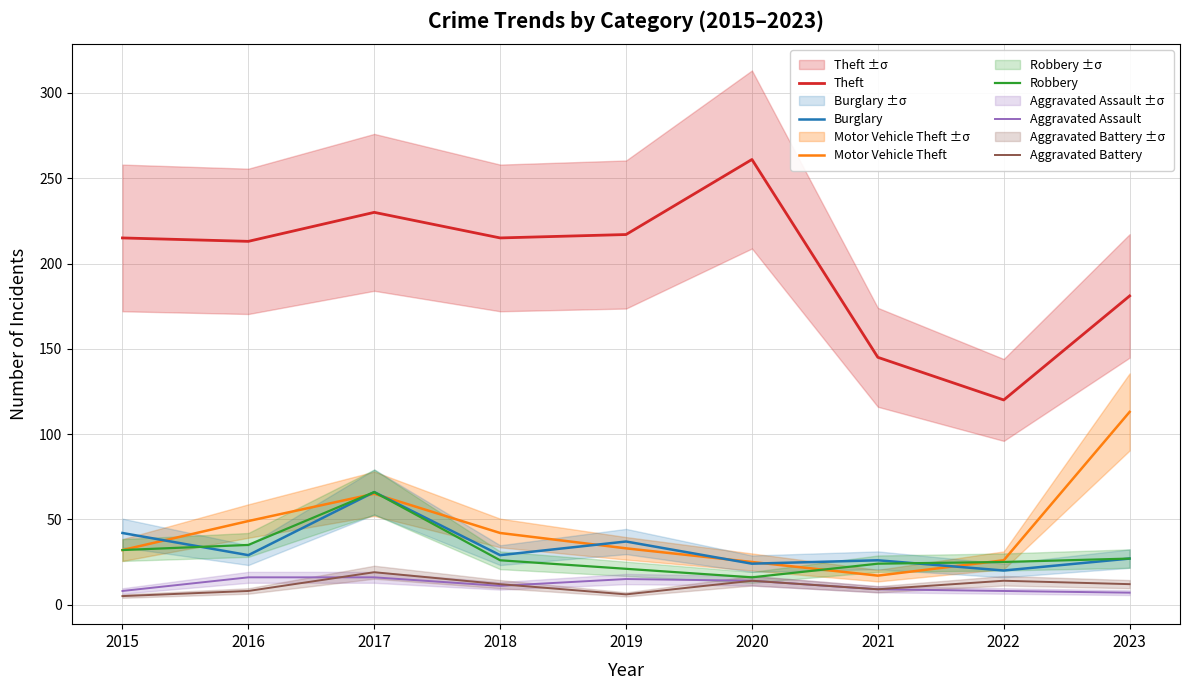

What is the value of the Robbery point at the 4th from the left?

26